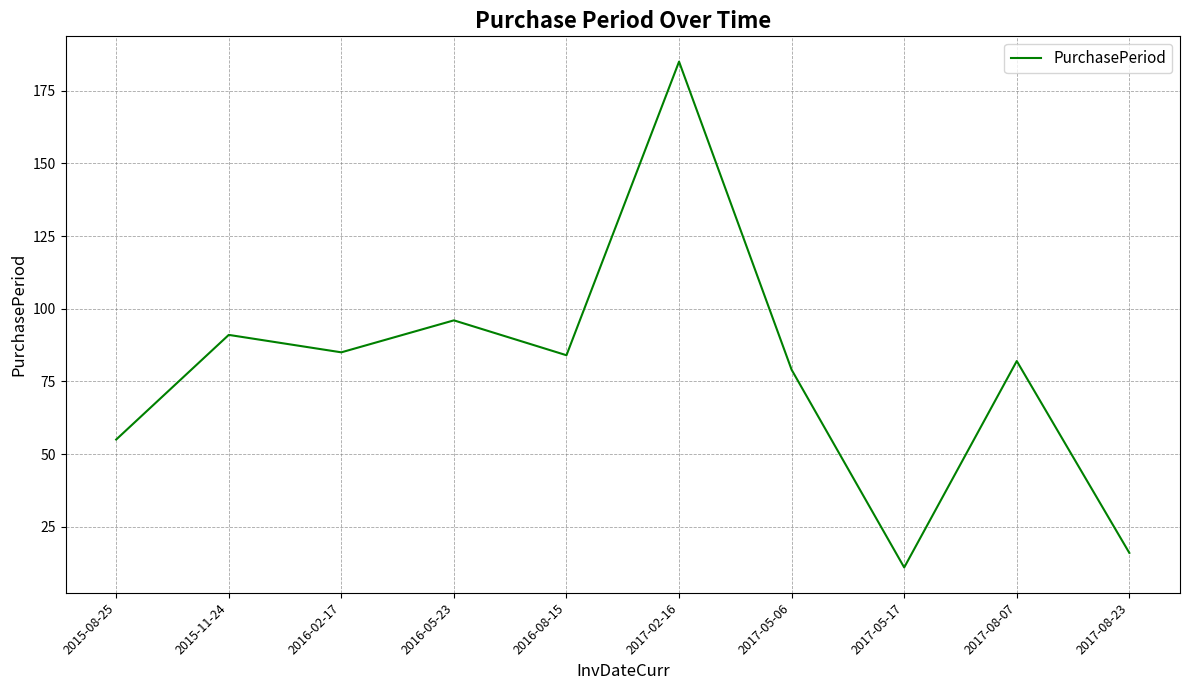

Which has a higher value, 2017-05-17 or 2017-08-07?

2017-08-07